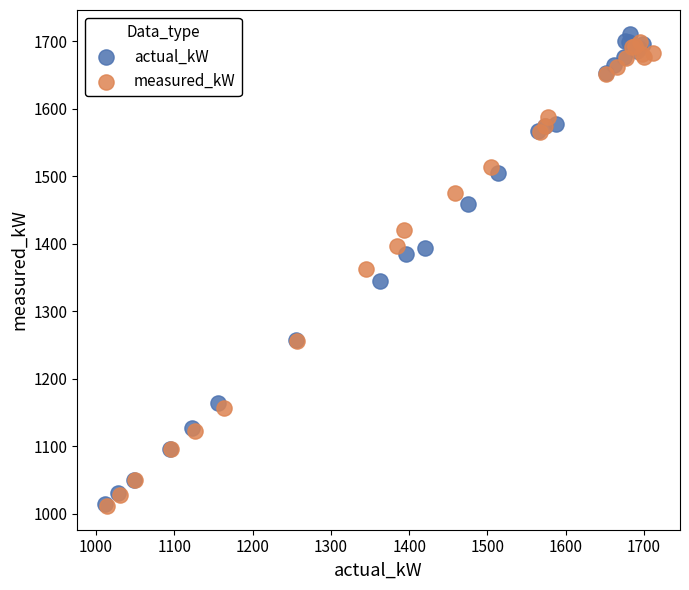

What are all the series names shown in the legend?

actual_kW, measured_kW